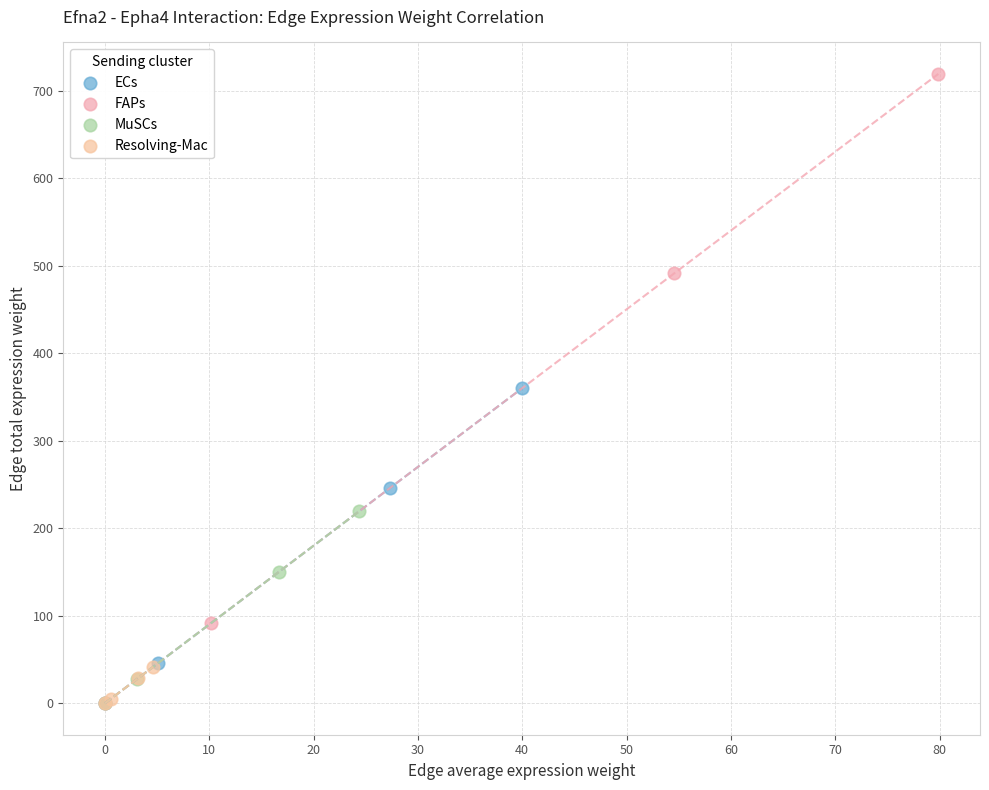

Which series reaches the maximum Y coordinate?

FAPs